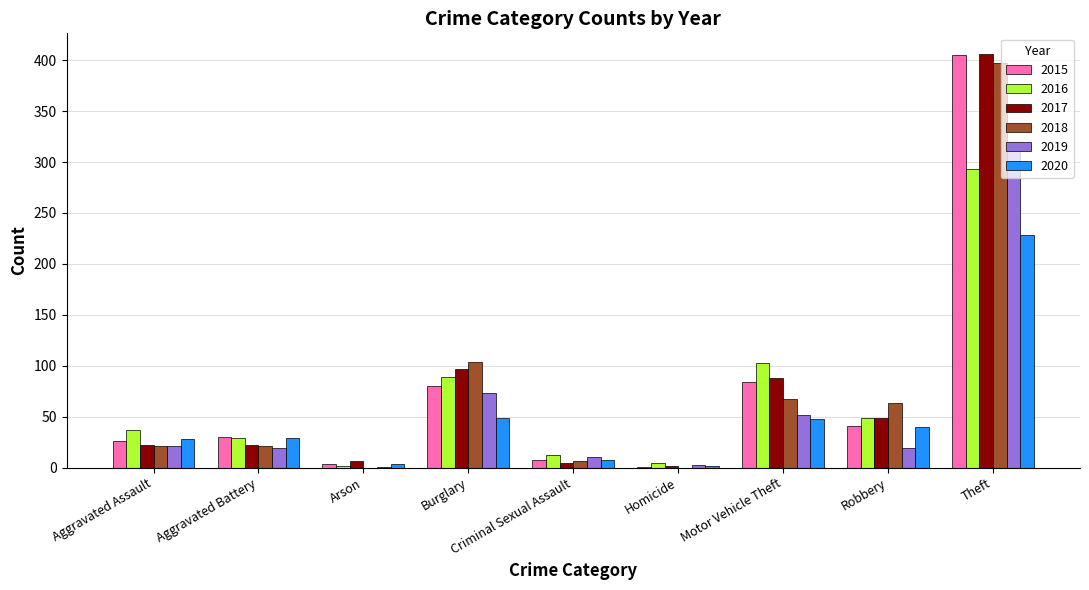

Is it true that 2020 equals 49 at Burglary?

True